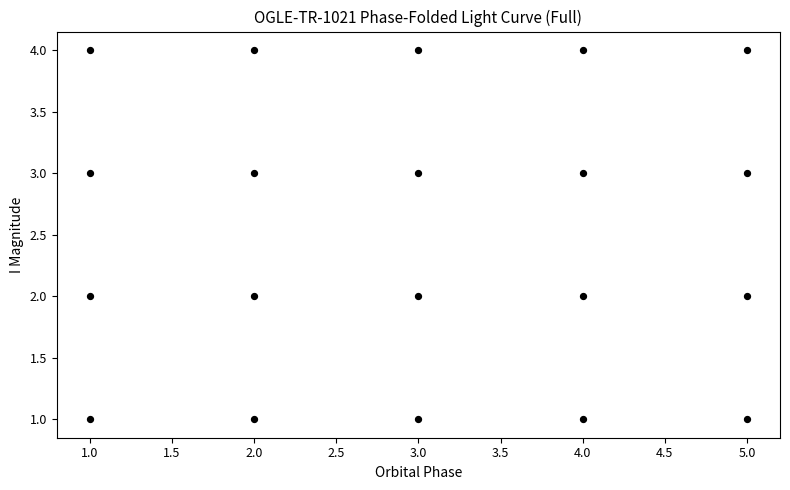

What is the range of Y values (max minus min)?

3